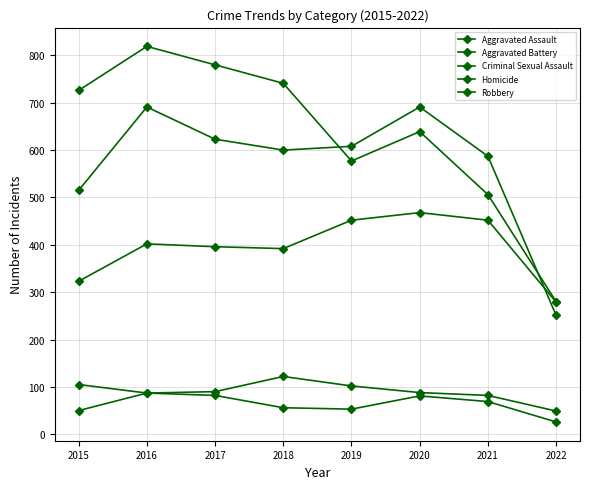

At how many categories does at least one series exceed 31?

8